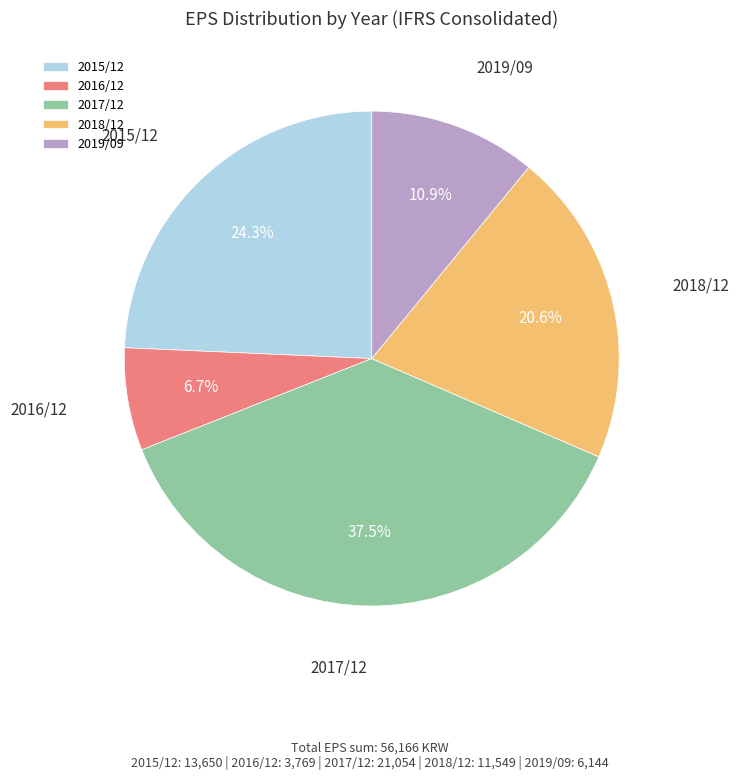

The 2018/12 slice represents 21% of the pie. True or false?

True